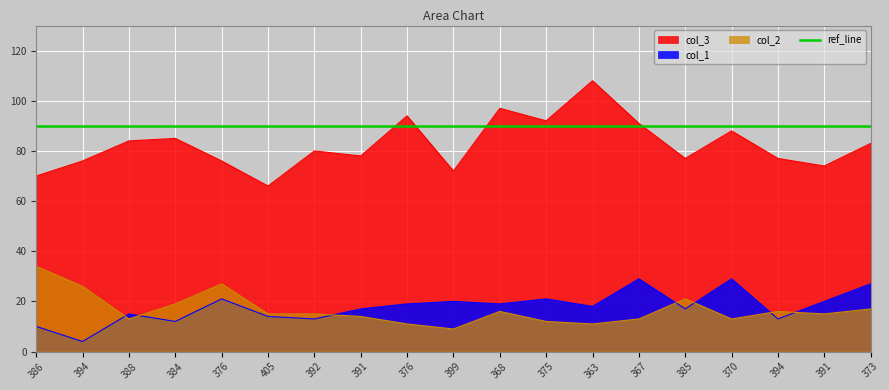

Rank the series at 363 from highest to lowest value.

col_3, col_1, col_2